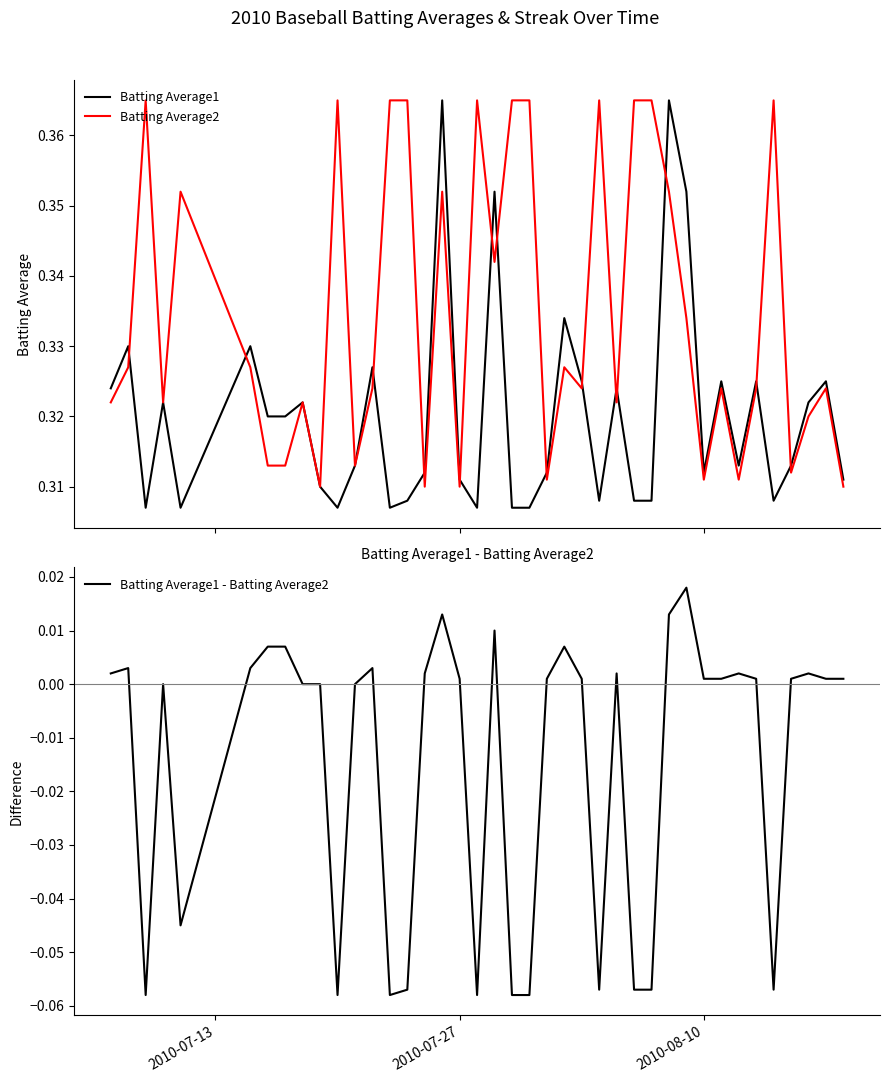

How many series are shown in this chart?

3